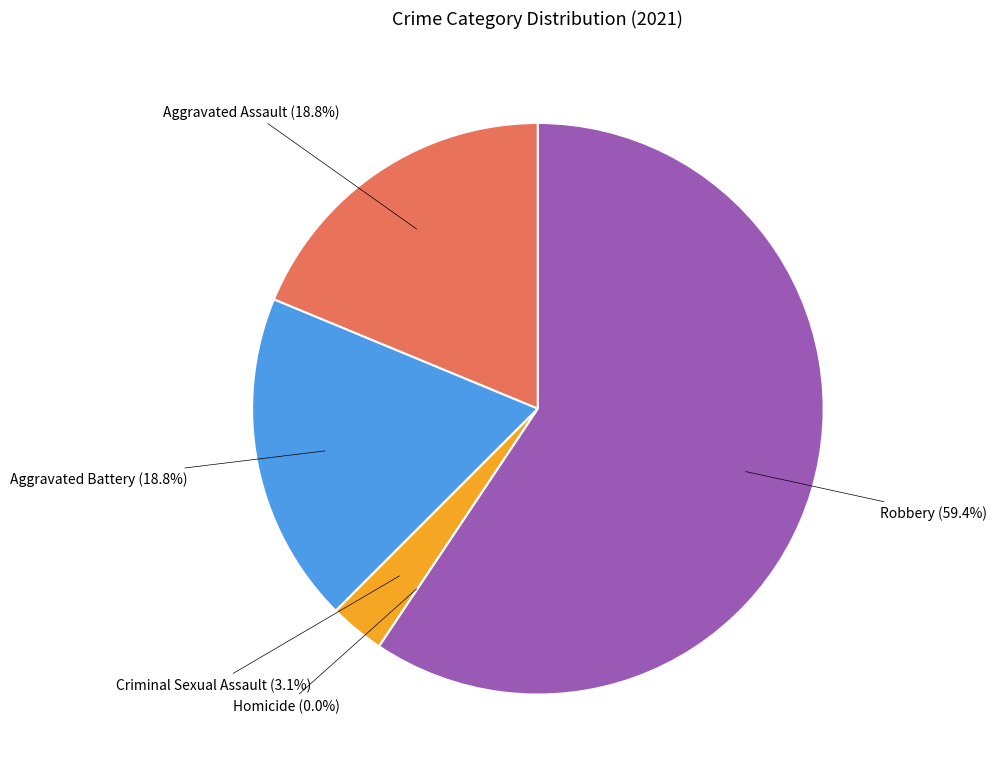

What percentage is the Aggravated Battery slice, to the nearest percent?

19%